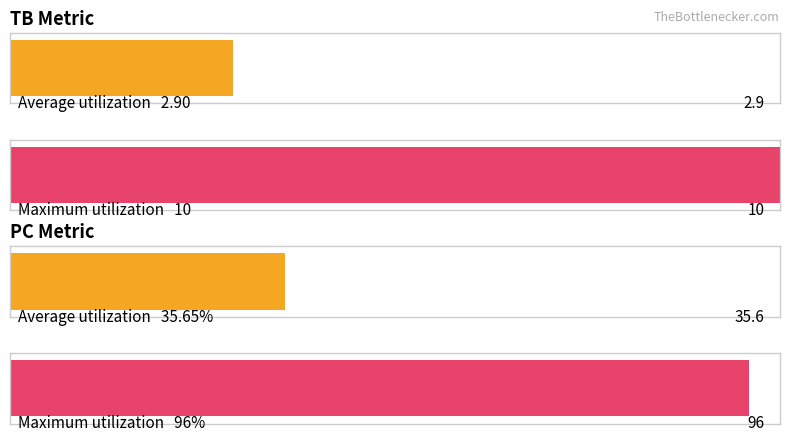

Where is PC nearest to the value 53?

1